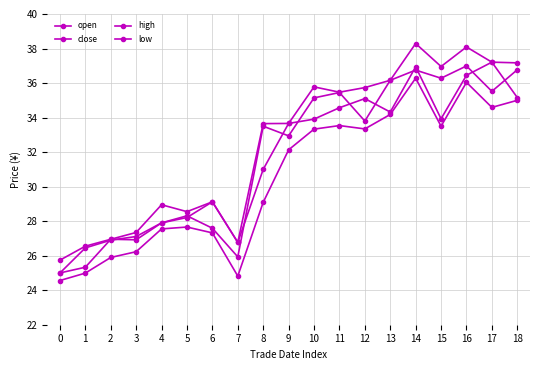

How many distinct data groups are displayed?

4